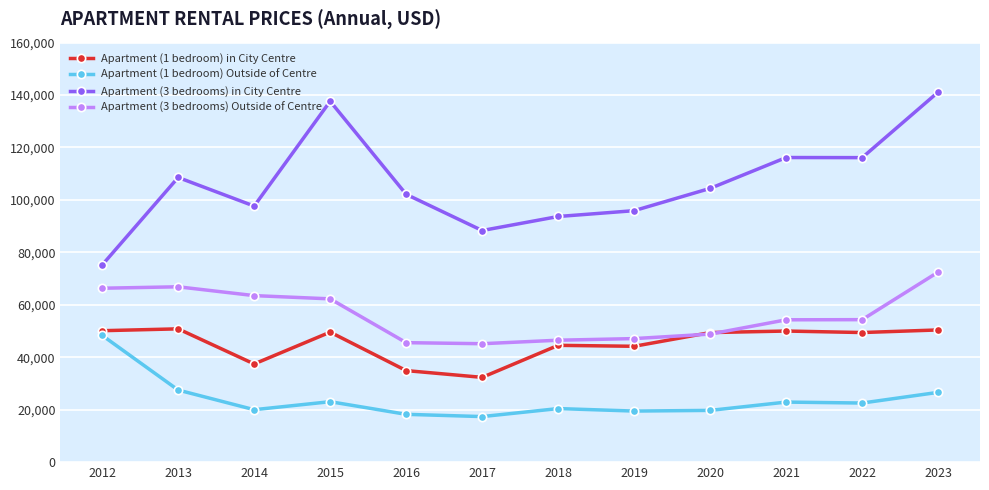

Is the value of Apartment (1 bedroom) Outside of Centre at 2015 greater than the value of Apartment (3 bedrooms) in City Centre at 2016?

No